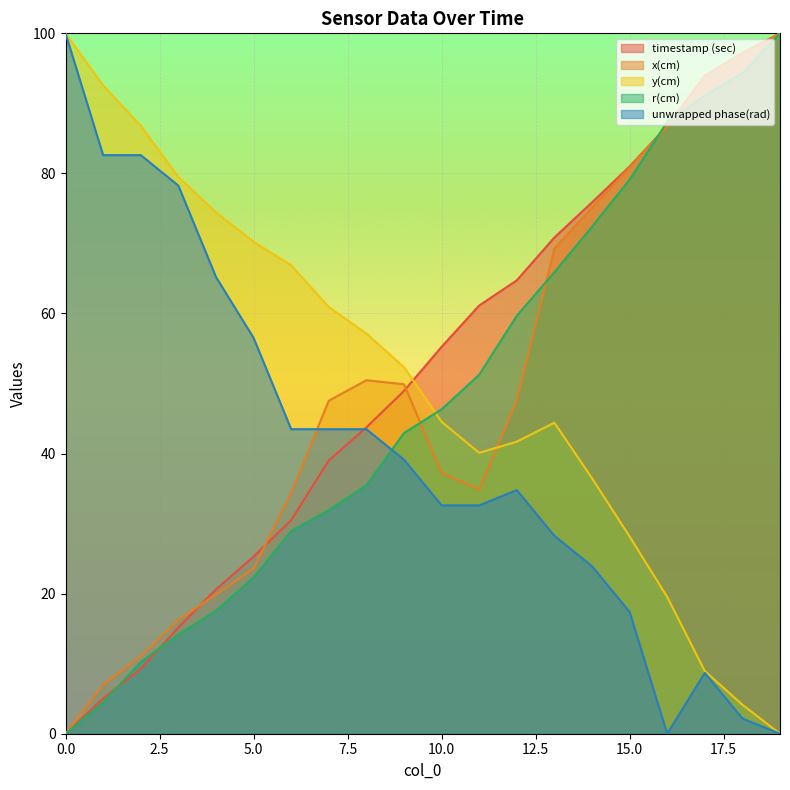

What is the highest value of the unwrapped phase(rad) series?

100.0